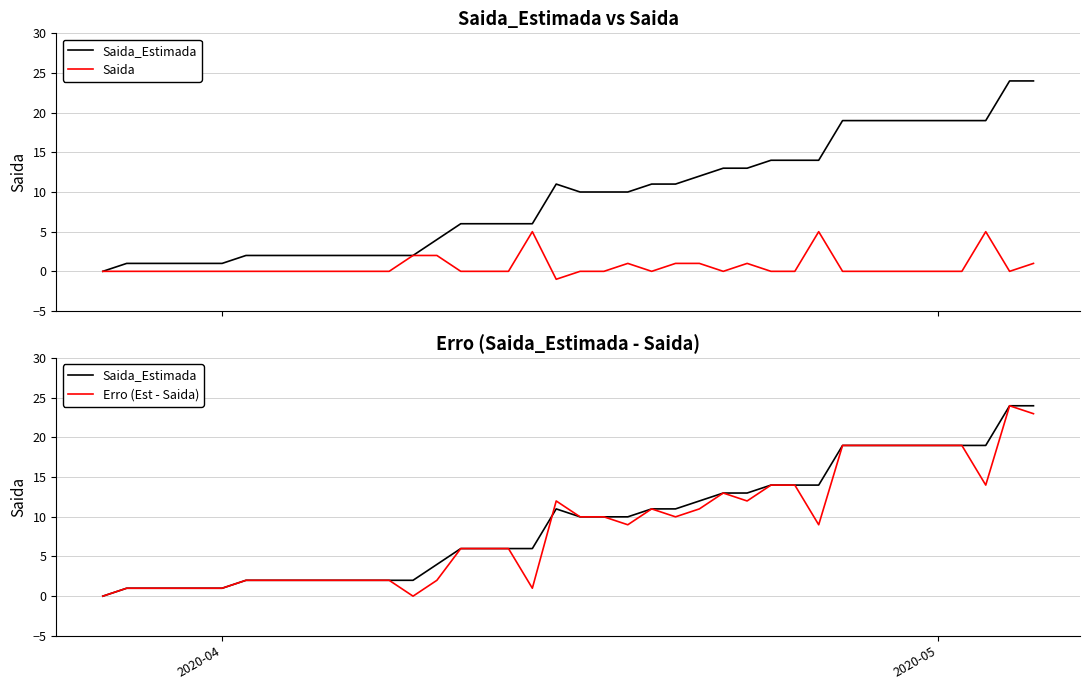

How many interior local peaks does the Saida series have?

5